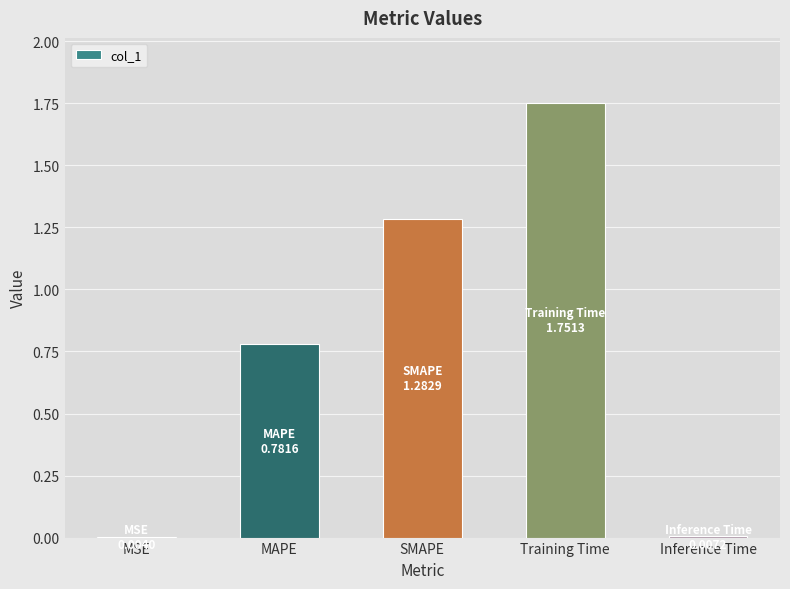

What is the sum of all values?

3.8